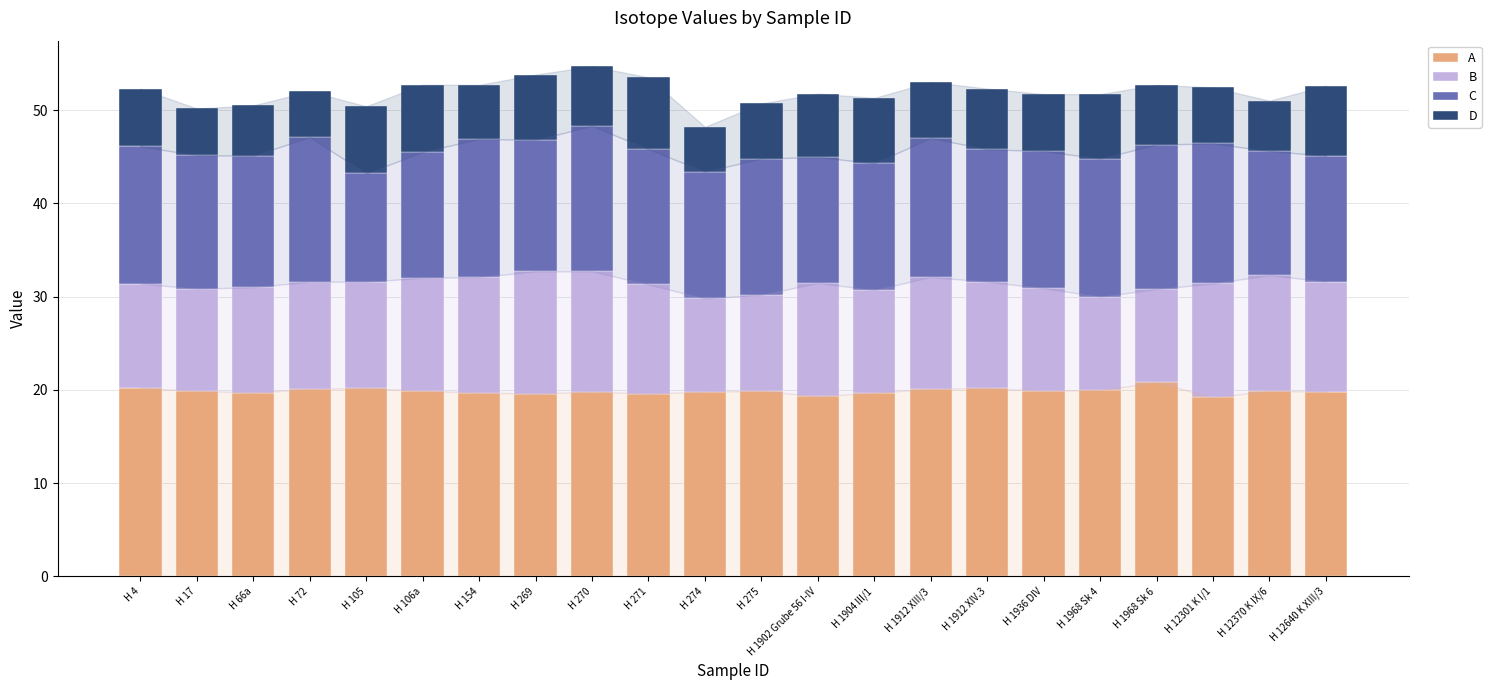

What is the total value across all series at H 17?

50.2